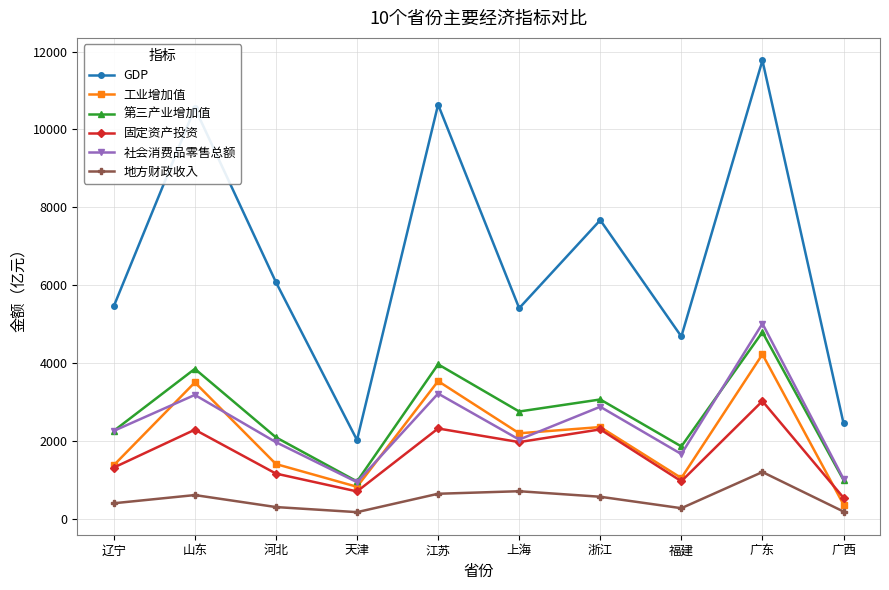

At which category is the sum across all series the highest?

广东